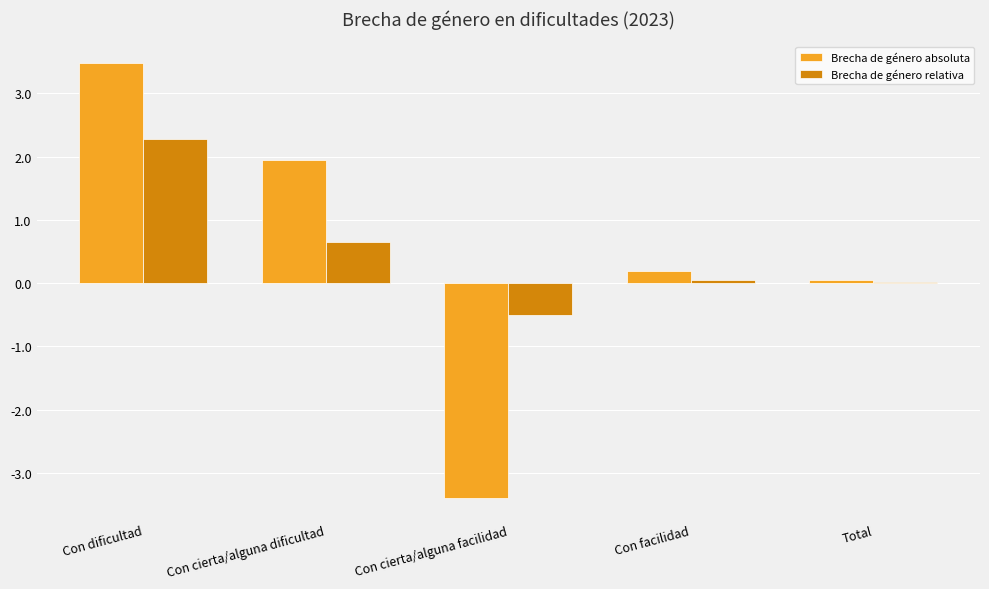

Is it true that Brecha de género absoluta equals 3.5 at Con dificultad?

True